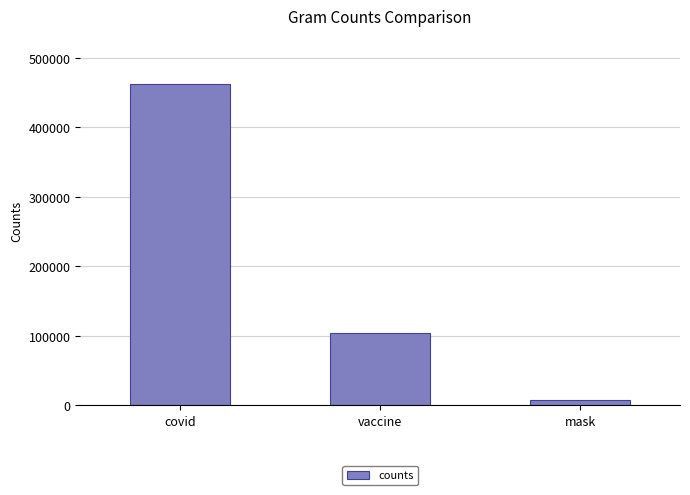

Where is the data nearest to the value 234505?

vaccine